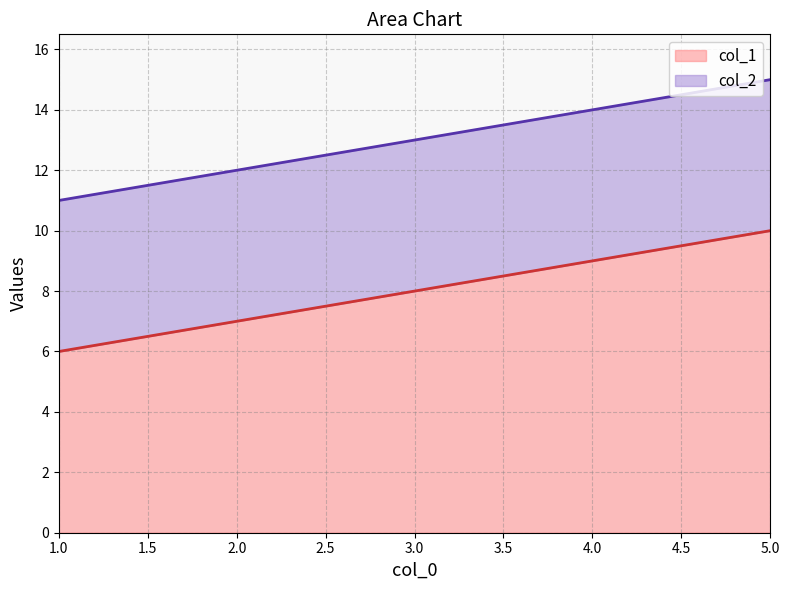

True or false: col_2 and col_1 intersect in this chart.

False